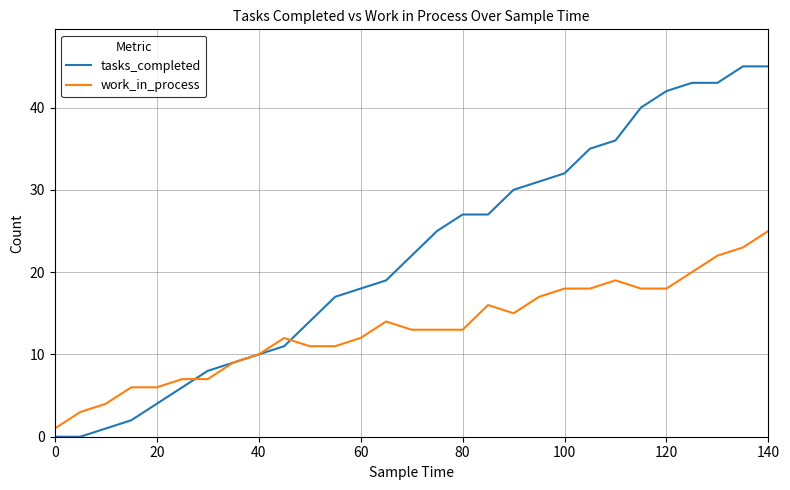

Is this an area chart (filled region under the line)?

No